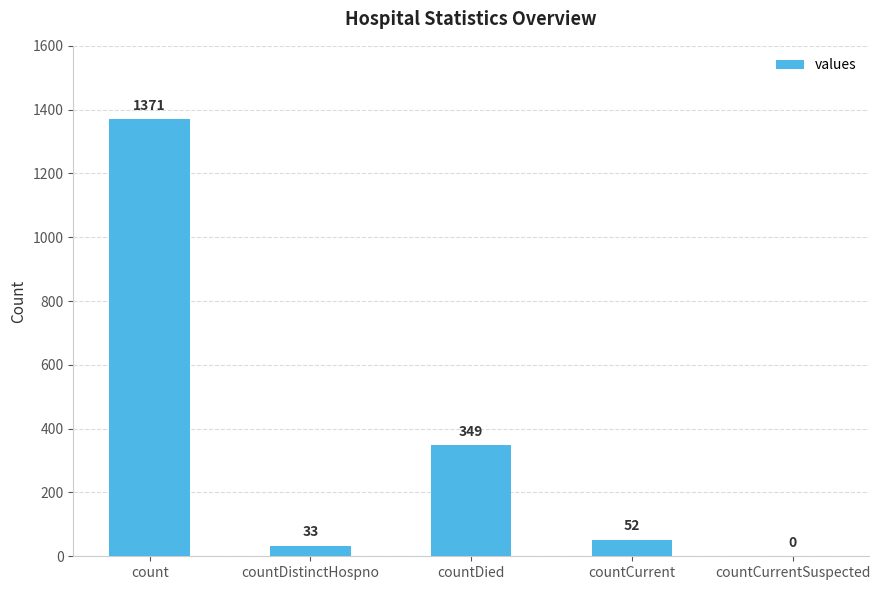

At which label does the data first exceed 52?

count